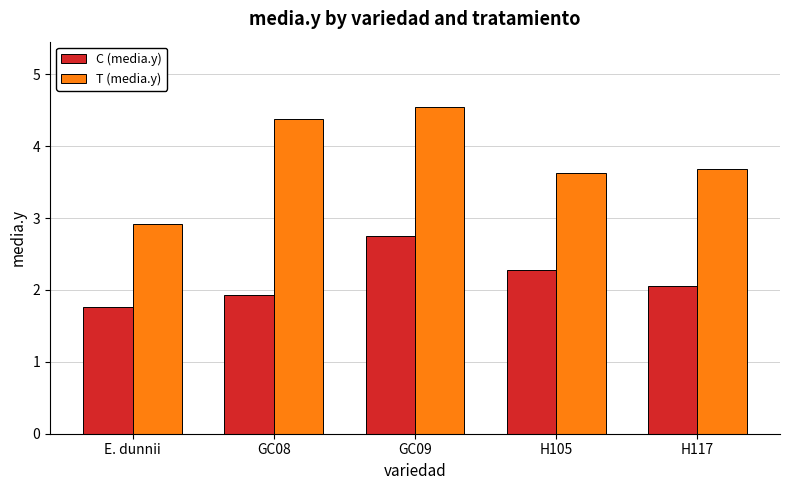

Reading left to right, list all the values displayed in this chart.

C (media.y): E. dunnii=1.8	GC08=1.9	GC09=2.7	H105=2.3	H117=2.1
T (media.y): E. dunnii=2.9	GC08=4.4	GC09=4.5	H105=3.6	H117=3.7